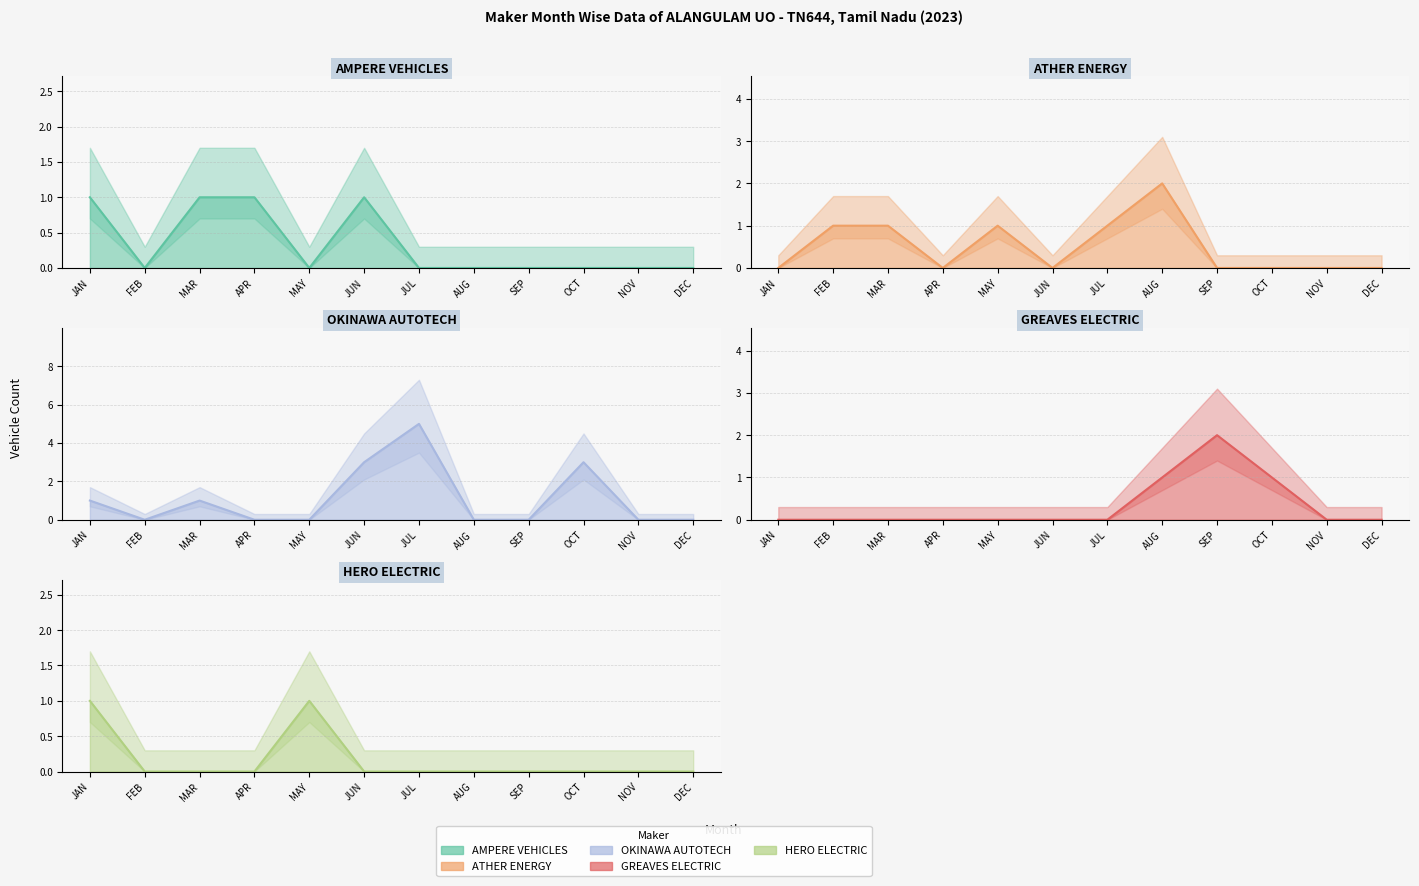

Reading left to right, what are all the values shown in this chart?

AMPERE VEHICLES: 1	0	1	1	0	1	0	0	0	0	0	0
ATHER ENERGY: 0	1	1	0	1	0	1	2	0	0	0	0
OKINAWA AUTOTECH: 1	0	1	0	0	3	5	0	0	3	0	0
GREAVES ELECTRIC: 0	0	0	0	0	0	0	1	2	1	0	0
HERO ELECTRIC: 1	0	0	0	1	0	0	0	0	0	0	0